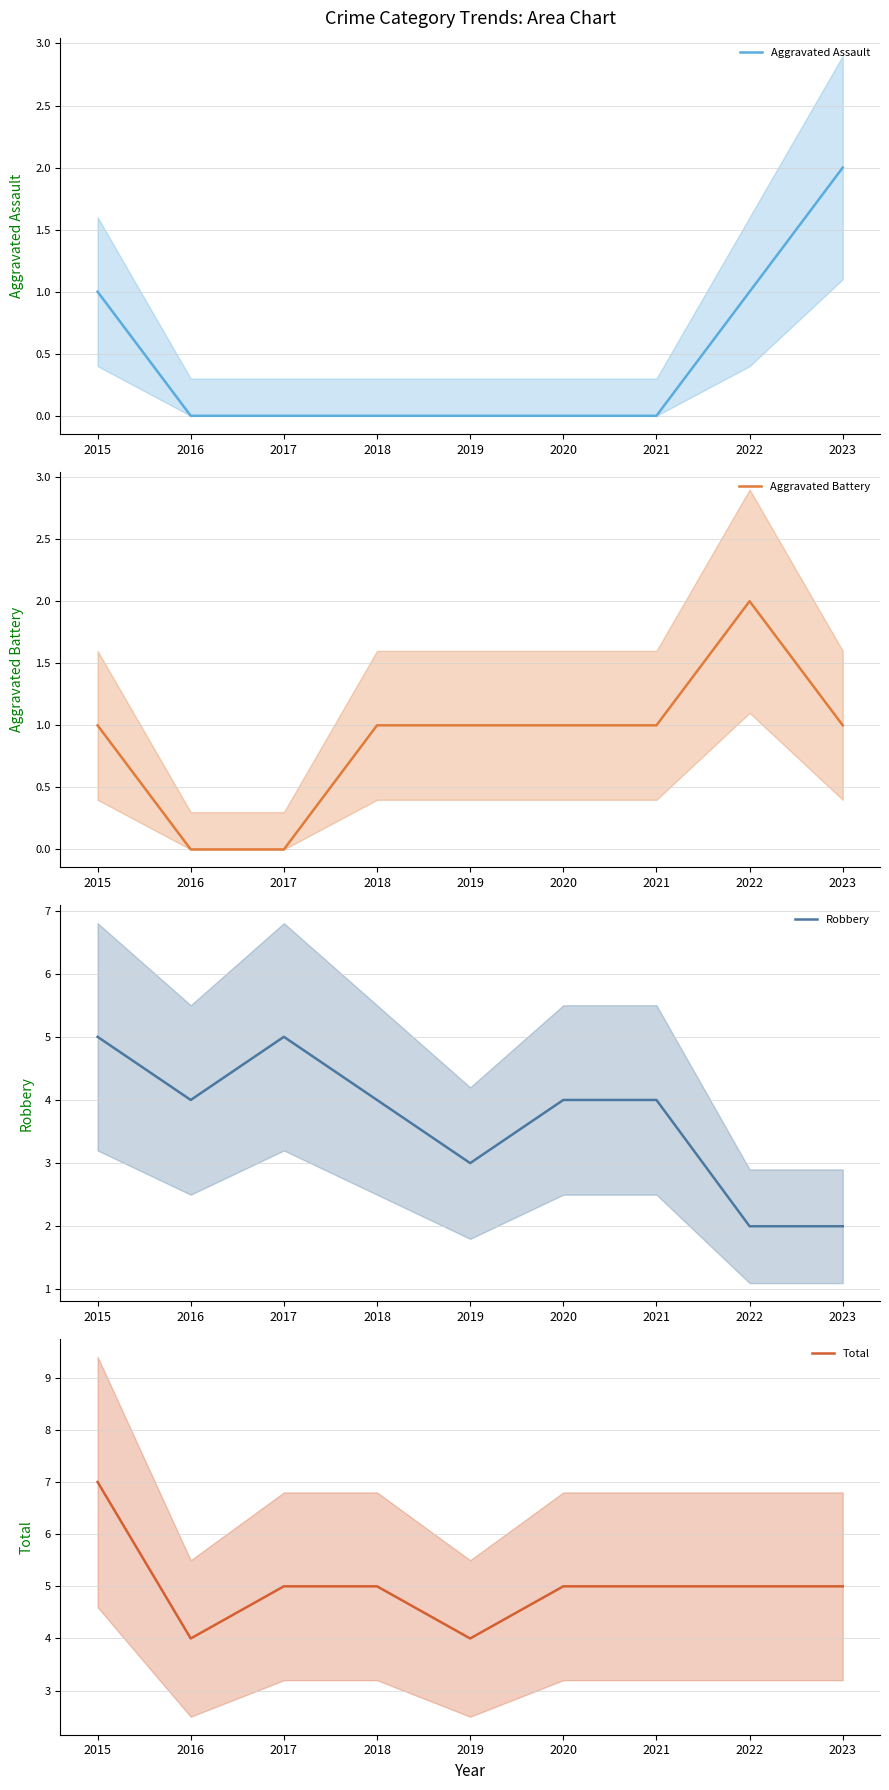

What is the minimum value for Total?

4